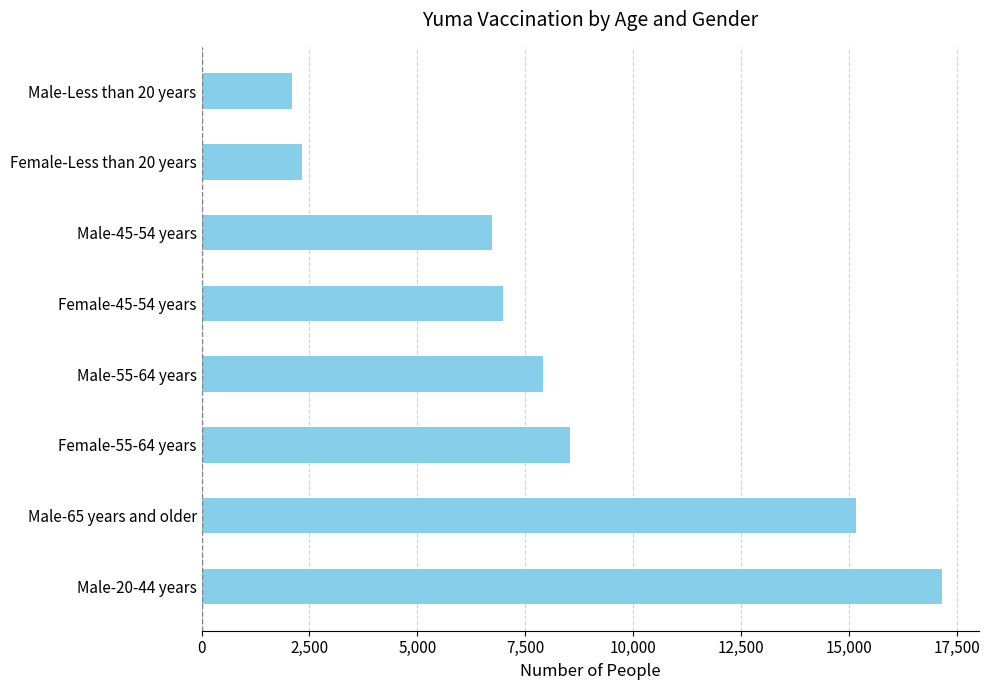

What is the greatest value displayed?

17155